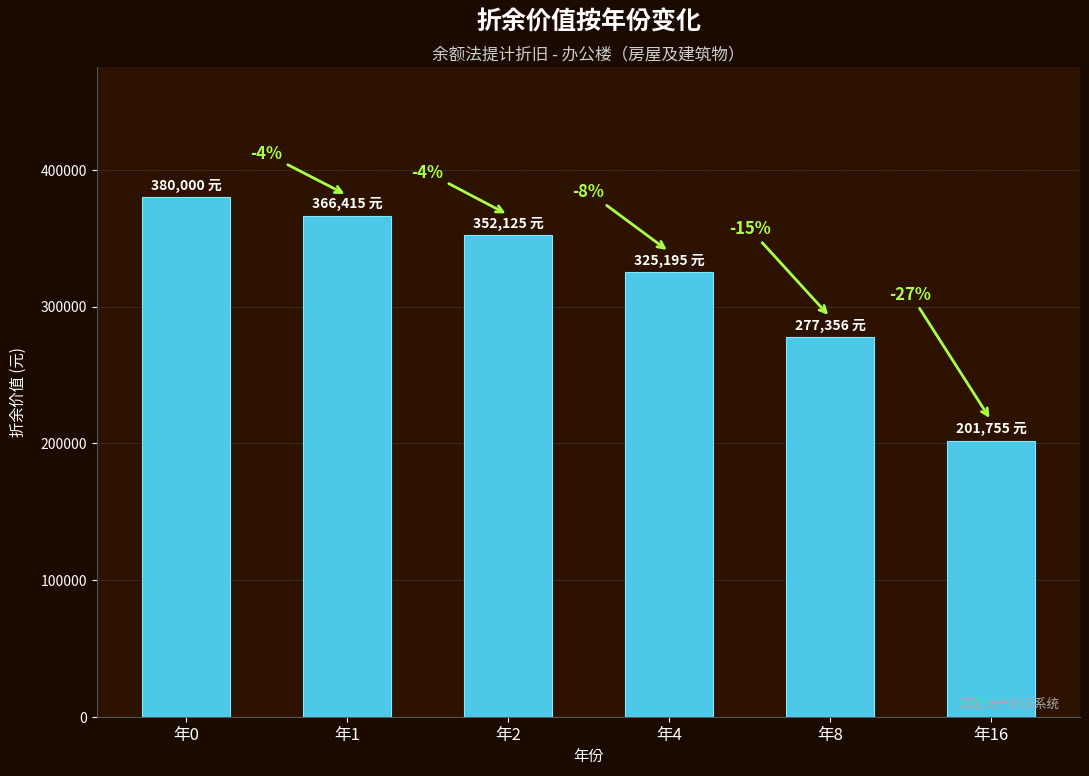

Is it true that the value at 年8 is 277355.6?

True